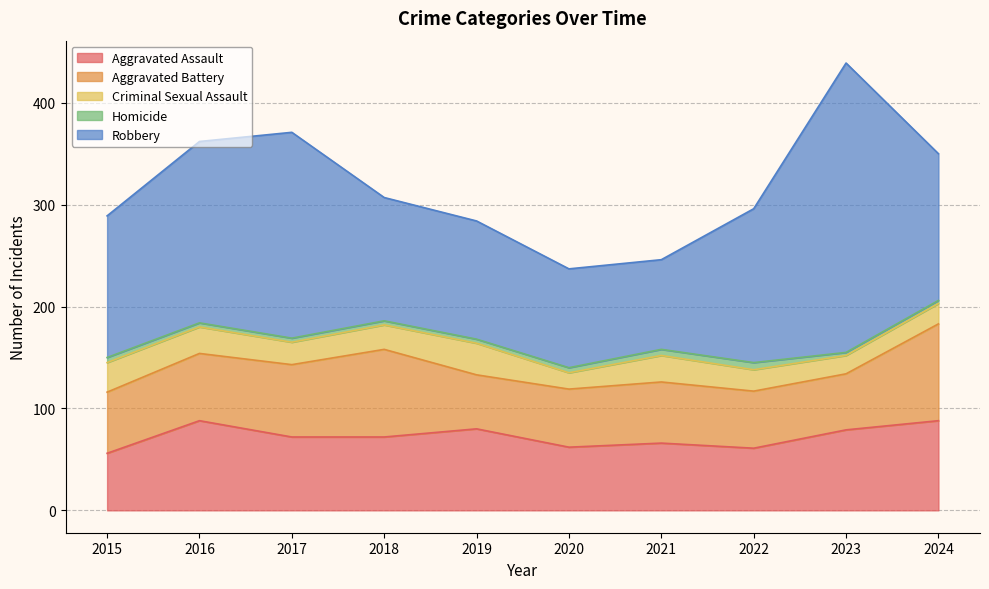

Reading right to left, transcribe all the data shown in this chart.

Aggravated Assault: 2024=88	2023=79	2022=61	2021=66	2020=62	2019=80	2018=72	2017=72	2016=88	2015=56
Aggravated Battery: 2024=95	2023=55	2022=56	2021=60	2020=57	2019=53	2018=86	2017=71	2016=66	2015=60
Criminal Sexual Assault: 2024=20	2023=18	2022=21	2021=26	2020=16	2019=31	2018=24	2017=22	2016=26	2015=29
Homicide: 2024=3	2023=3	2022=7	2021=6	2020=5	2019=4	2018=4	2017=4	2016=4	2015=5
Robbery: 2024=144	2023=284	2022=151	2021=88	2020=97	2019=116	2018=121	2017=202	2016=178	2015=139